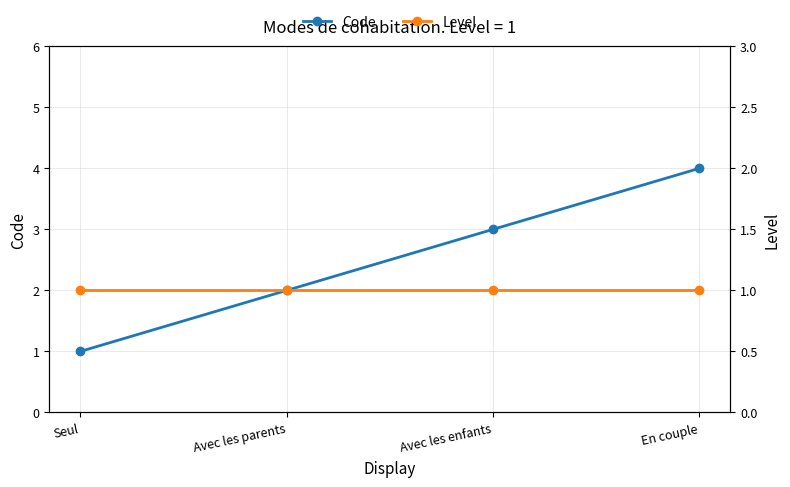

True or false: Code has a value of 1 at Avec les parents.

False